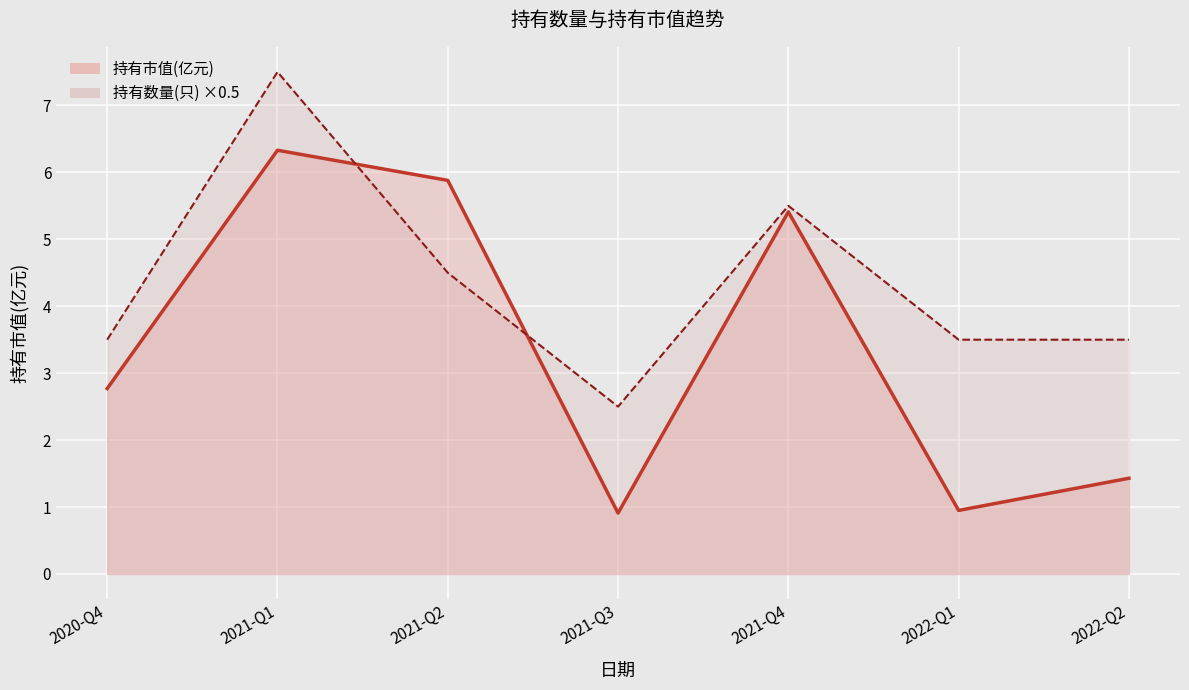

What is the label of the 2nd point from the right?

2022-Q1